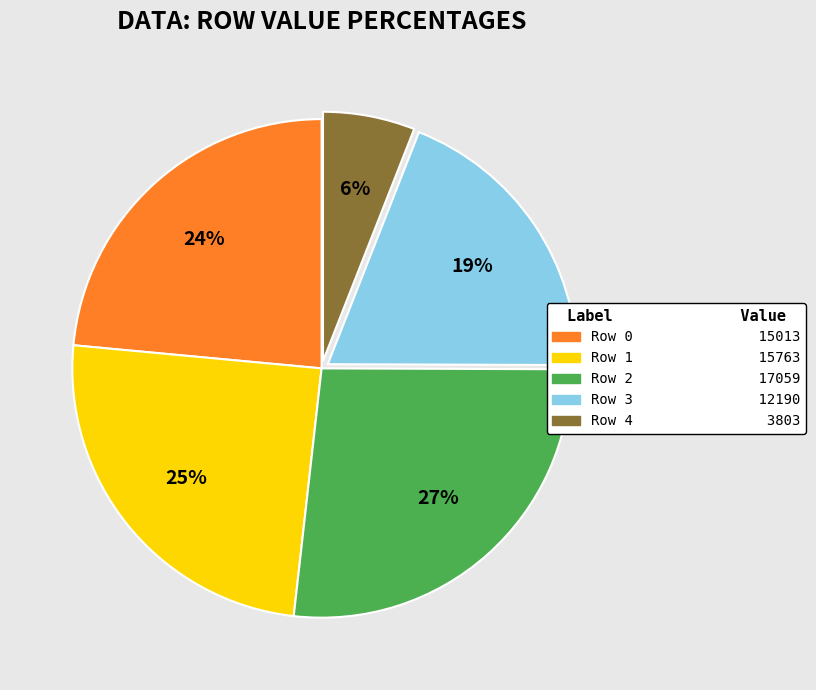

Combined, do Row 3 and Row 4 account for over 50%?

No